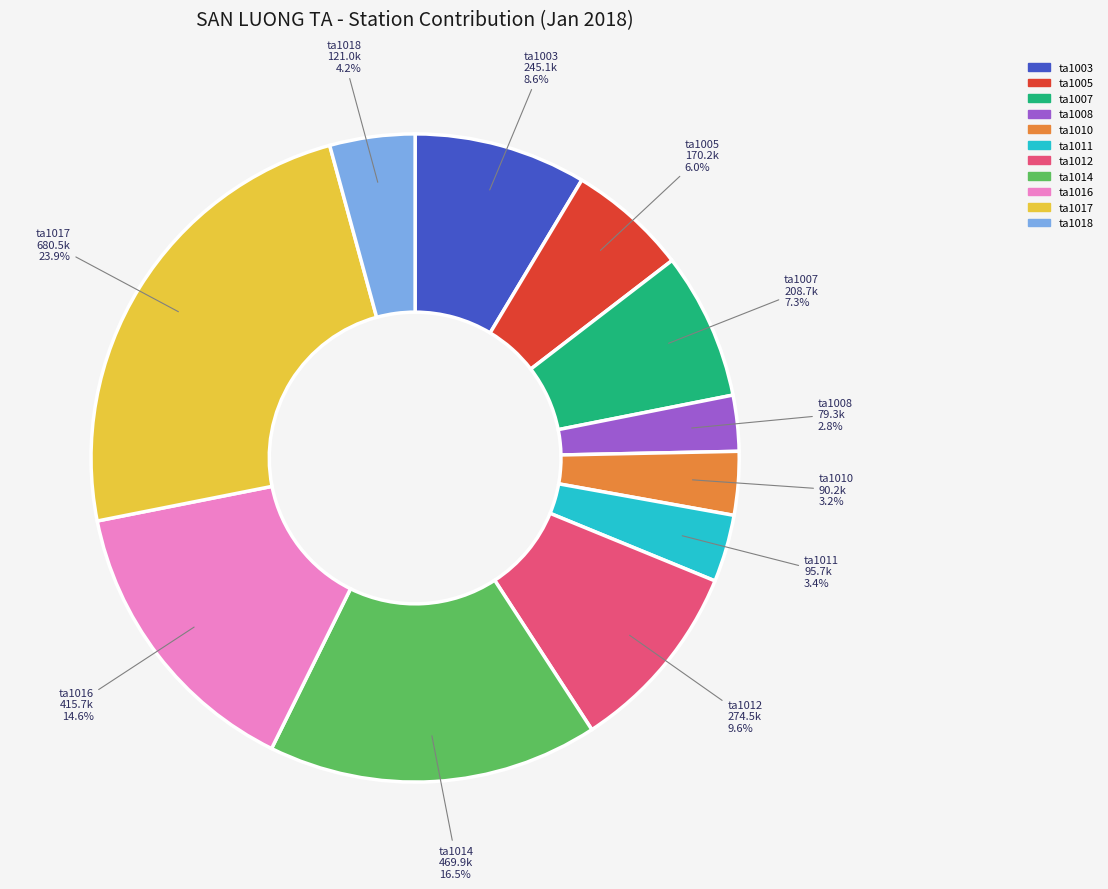

What percentage do ta1018 and ta1011 together represent?

7.6%